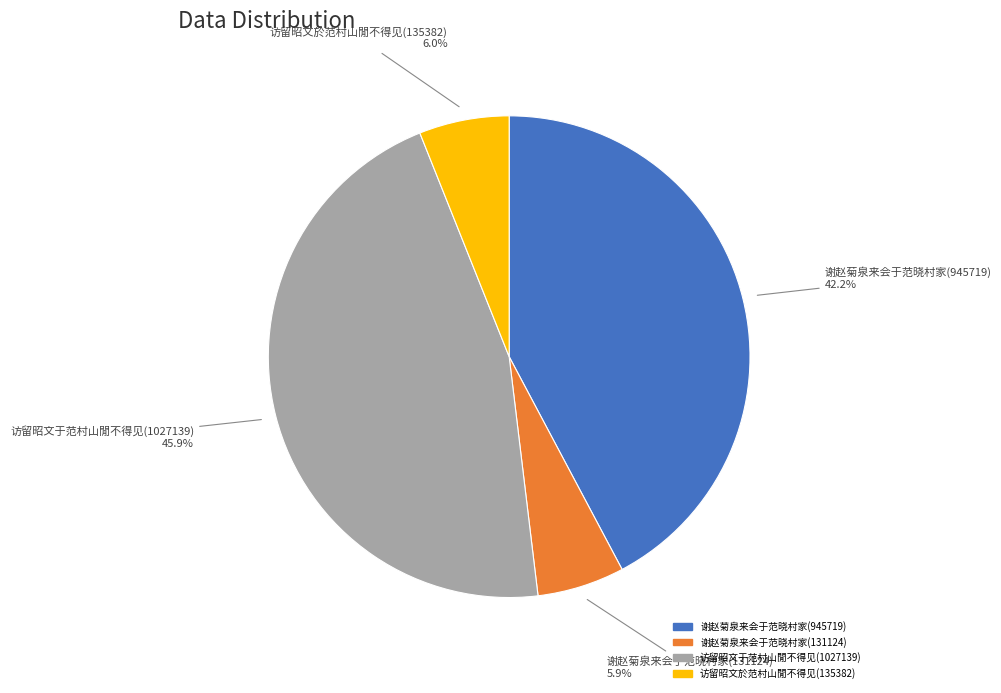

Count the number of slices in the pie.

4